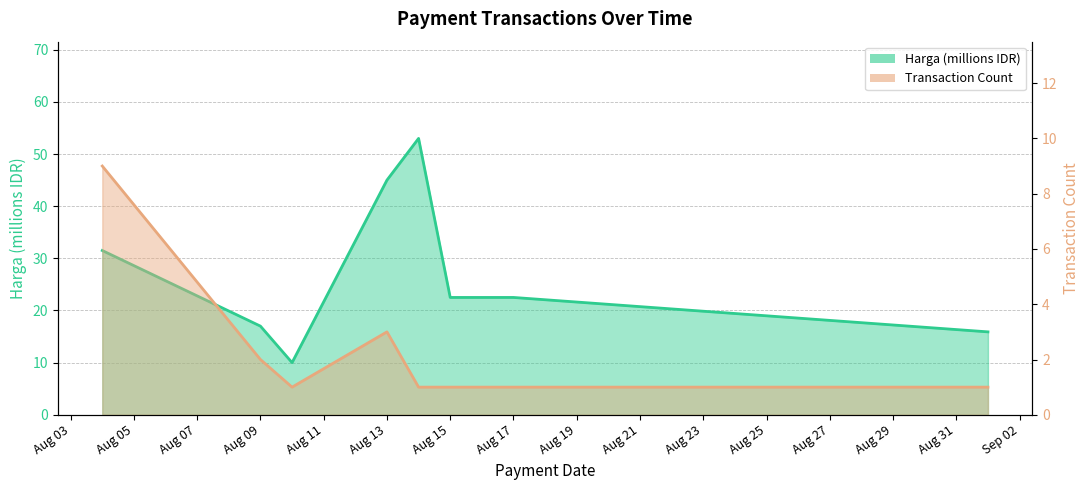

True or false: Harga (millions) and Transaction Count cross at least once.

False